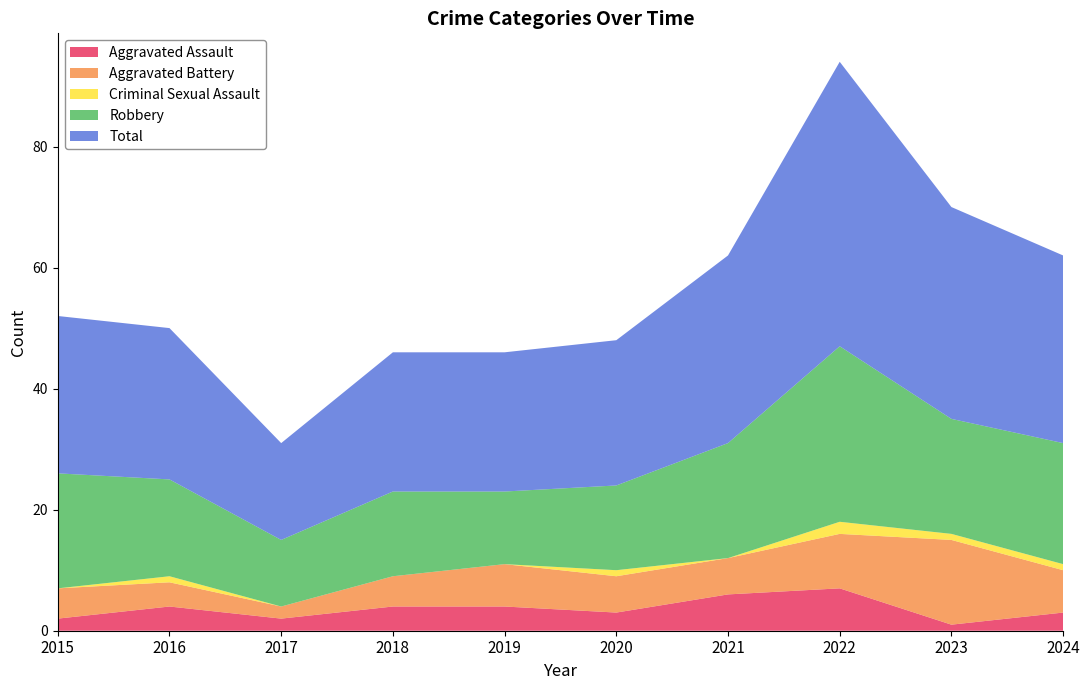

Reading left to right, what are all the values shown in this chart?

Aggravated Assault: 2015=2	2016=4	2017=2	2018=4	2019=4	2020=3	2021=6	2022=7	2023=1	2024=3
Aggravated Battery: 2015=5	2016=4	2017=2	2018=5	2019=7	2020=6	2021=6	2022=9	2023=14	2024=7
Criminal Sexual Assault: 2015=0	2016=1	2017=0	2018=0	2019=0	2020=1	2021=0	2022=2	2023=1	2024=1
Robbery: 2015=19	2016=16	2017=11	2018=14	2019=12	2020=14	2021=19	2022=29	2023=19	2024=20
Total: 2015=26	2016=25	2017=16	2018=23	2019=23	2020=24	2021=31	2022=47	2023=35	2024=31